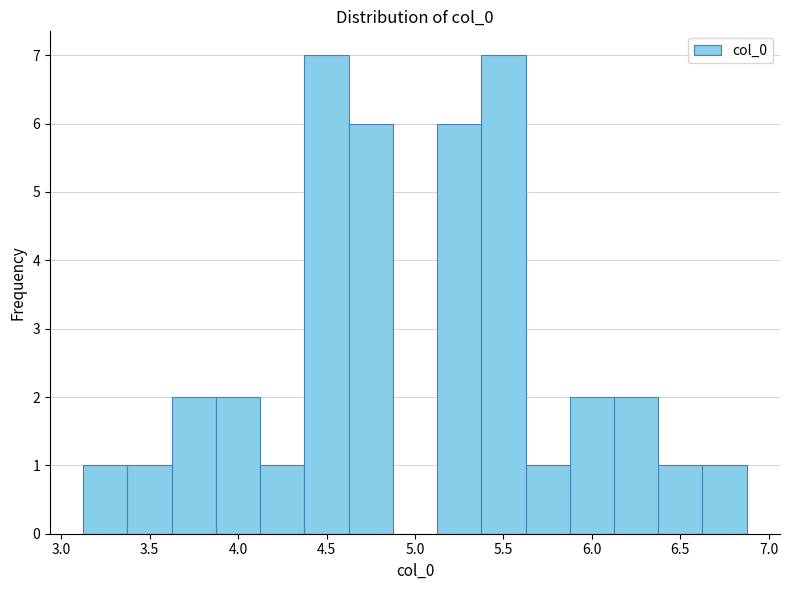

How tall is the bar that spans 3.35 to 3.60 on the x-axis? Neither the bar edges nor the heights are printed on the chart, so give them approximately, as read against the axes.

1